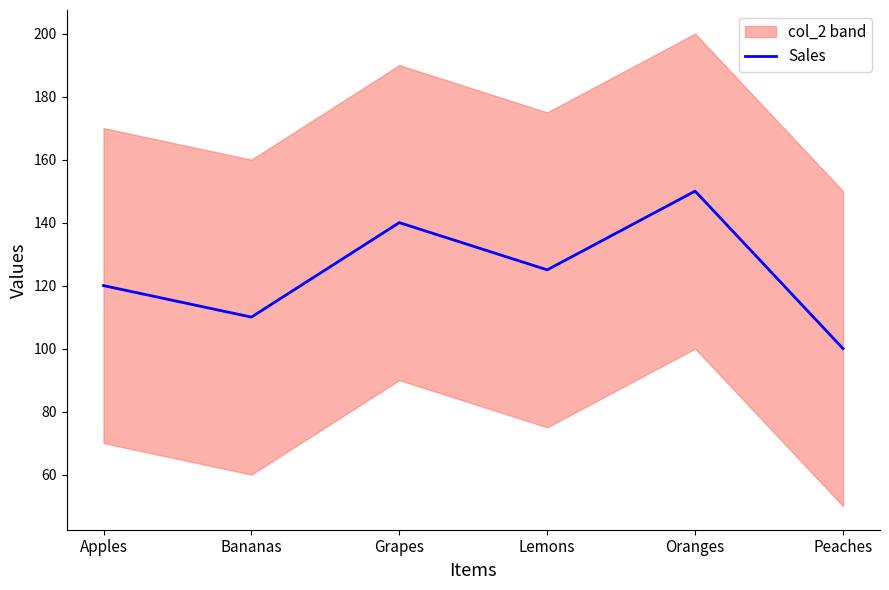

Between Oranges and Peaches, which is larger?

Oranges